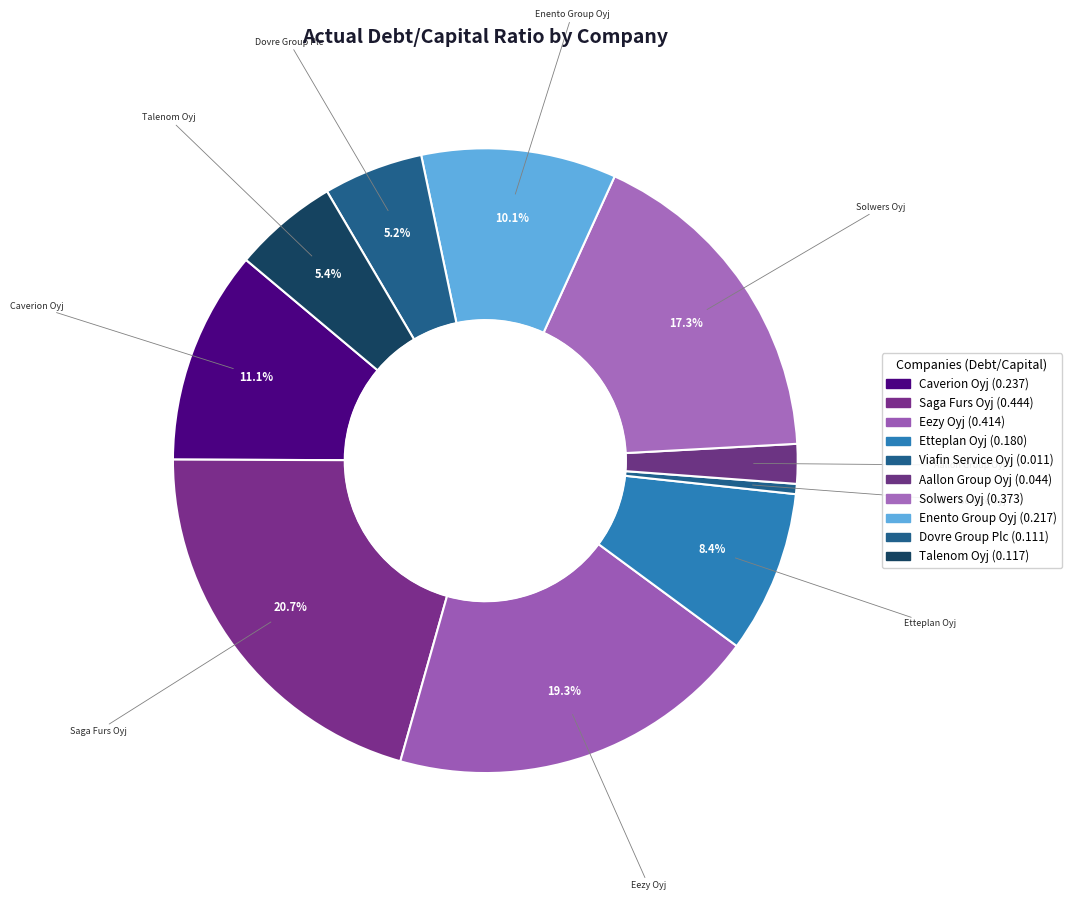

Is it true that Aallon Group Oyj is 2% of the pie?

True